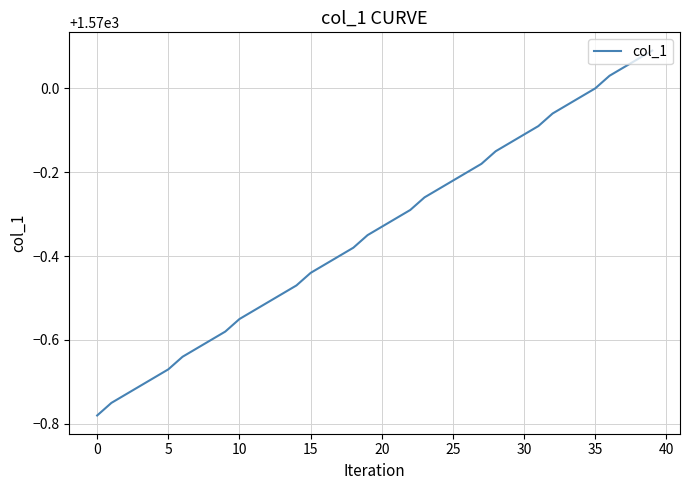

How many lines are shown in the chart?

1